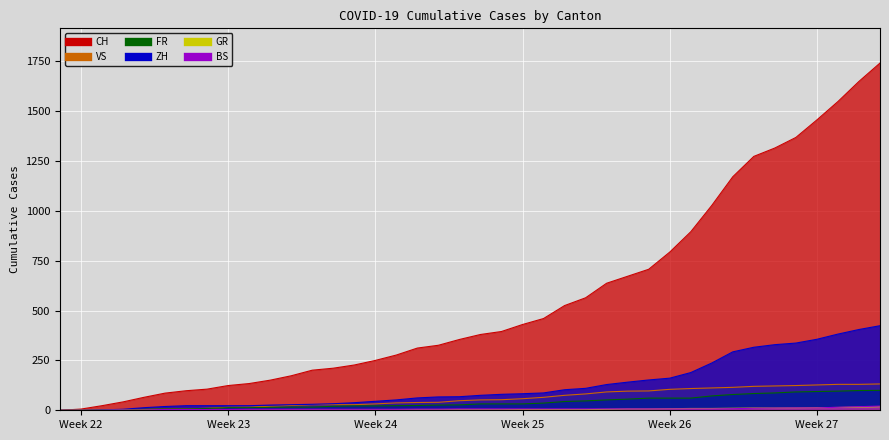

Which category has the lowest value across all series?

Week 22